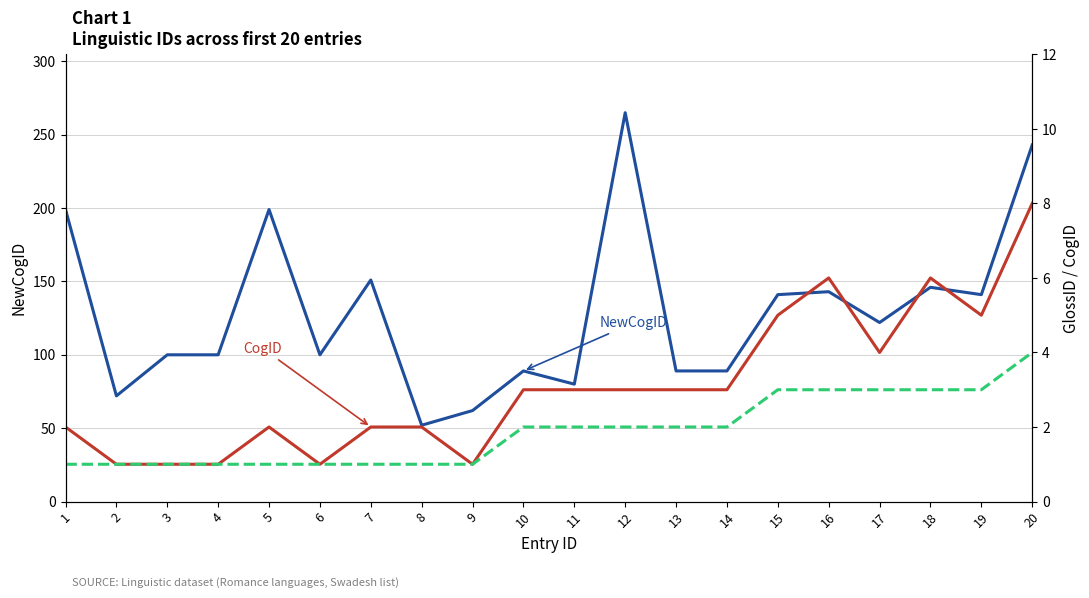

Reading left to right, what are all the values shown in this chart?

NewCogID: 1=199	2=72	3=100	4=100	5=199	6=100	7=151	8=52	9=62	10=89	11=80	12=265	13=89	14=89	15=141	16=143	17=122	18=146	19=141	20=243
CogID: 1=2	2=1	3=1	4=1	5=2	6=1	7=2	8=2	9=1	10=3	11=3	12=3	13=3	14=3	15=5	16=6	17=4	18=6	19=5	20=8
GlossID: 1=1	2=1	3=1	4=1	5=1	6=1	7=1	8=1	9=1	10=2	11=2	12=2	13=2	14=2	15=3	16=3	17=3	18=3	19=3	20=4